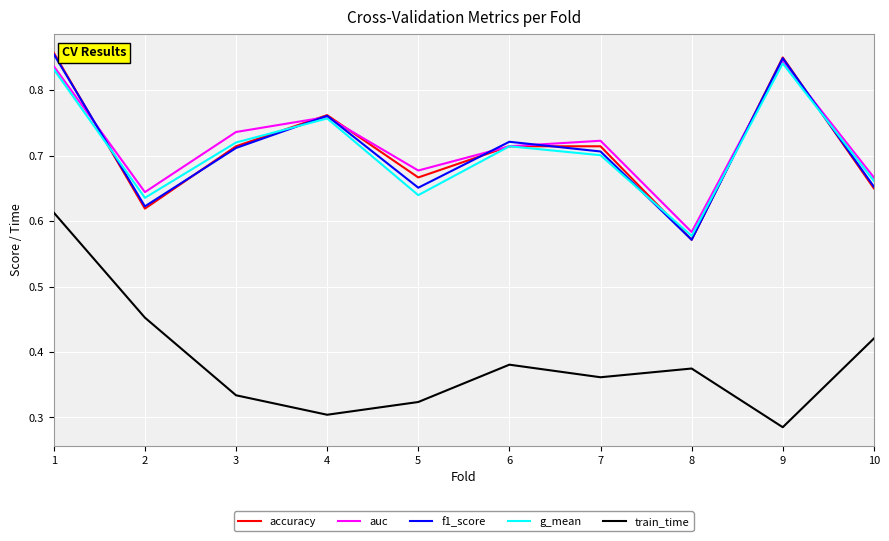

The value of auc at 5 is 1.0. True or false?

False